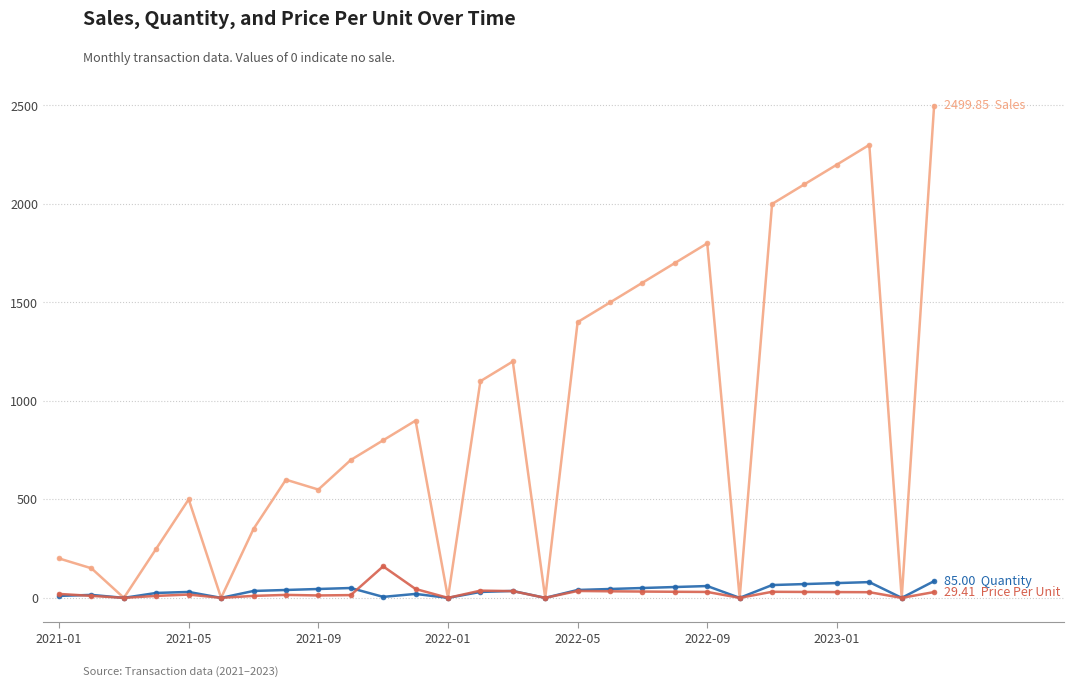

The value of Quantity at 2021-09 is 10.7. True or false?

False